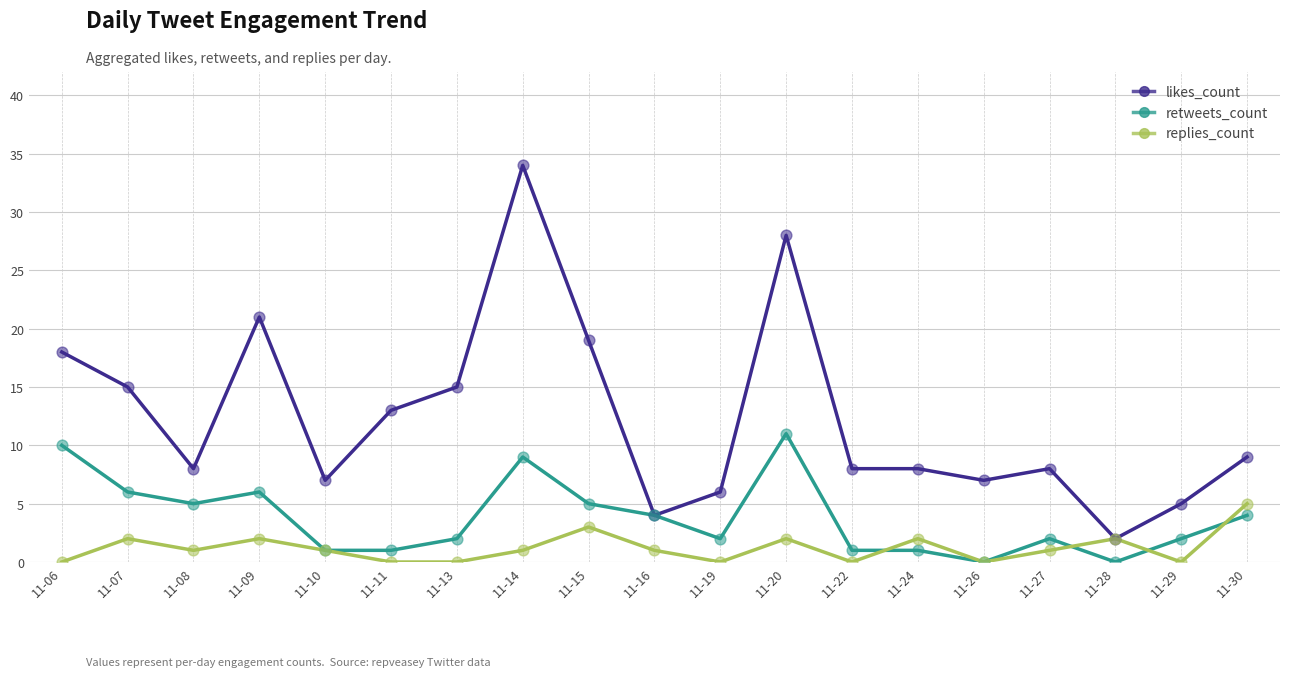

Which series has the largest total across all categories?

likes_count